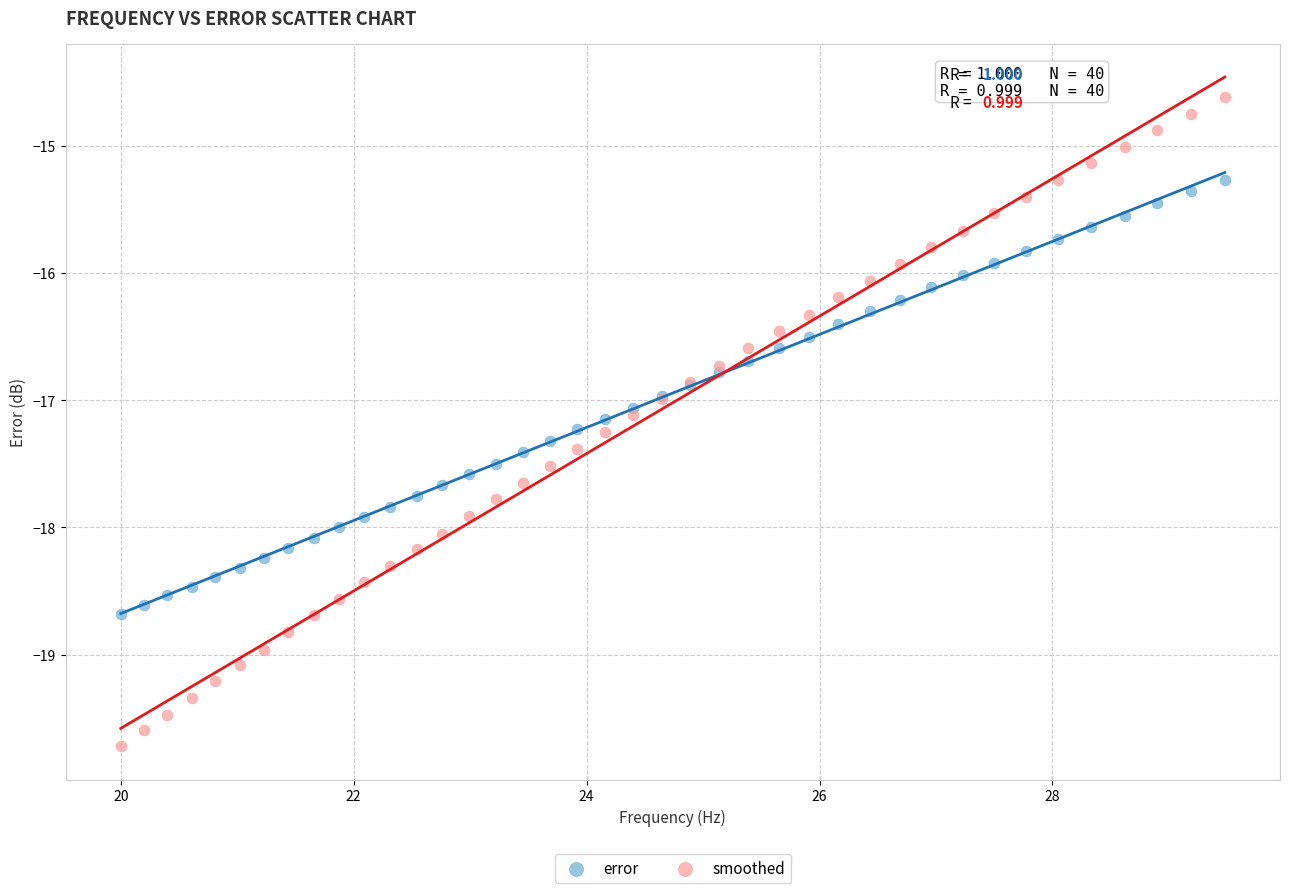

Which series has the widest spread of Y values?

smoothed